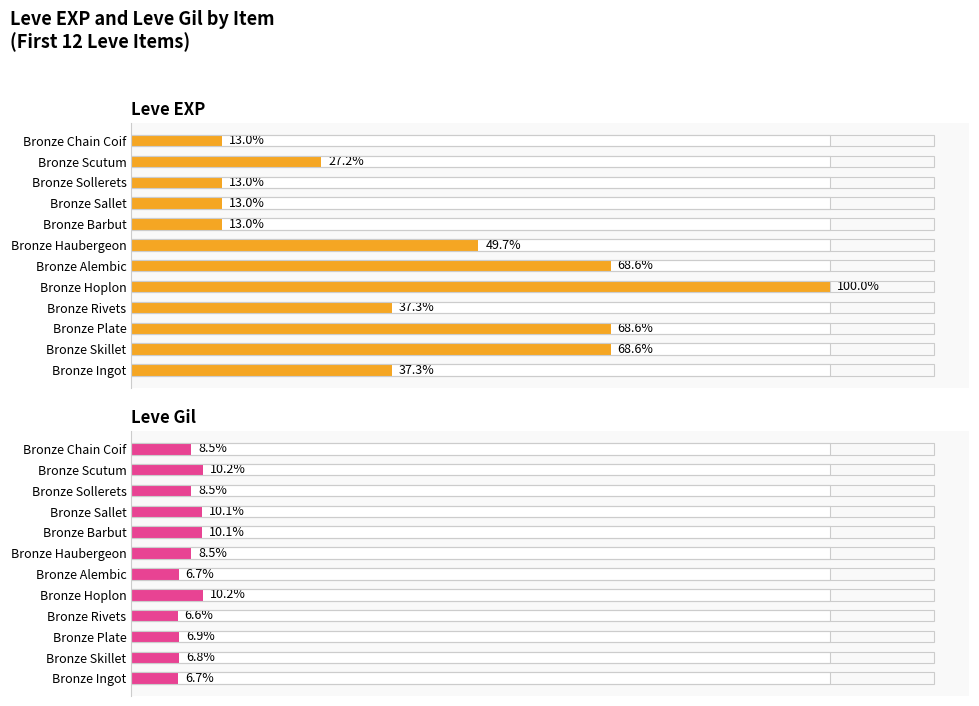

What are all the series names shown in the legend?

Leve EXP, Leve Gil